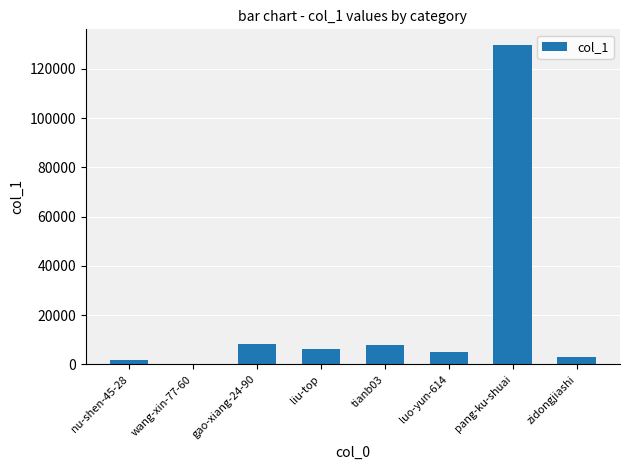

What is the greatest value displayed?

129604